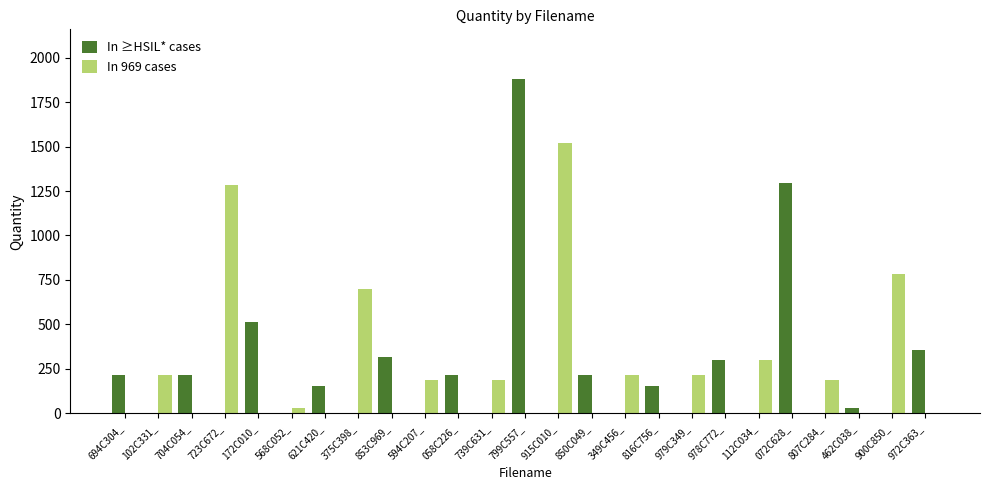

At which category does the chart reach its peak across all series?

799C557_